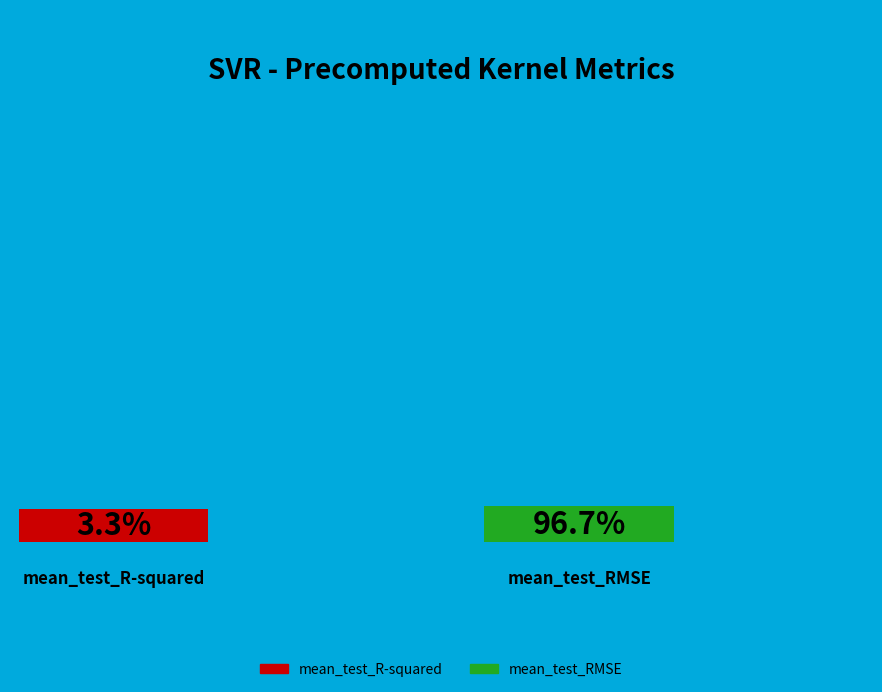

Combined, do mean_test_R-squared and mean_test_RMSE account for over 50%?

Yes